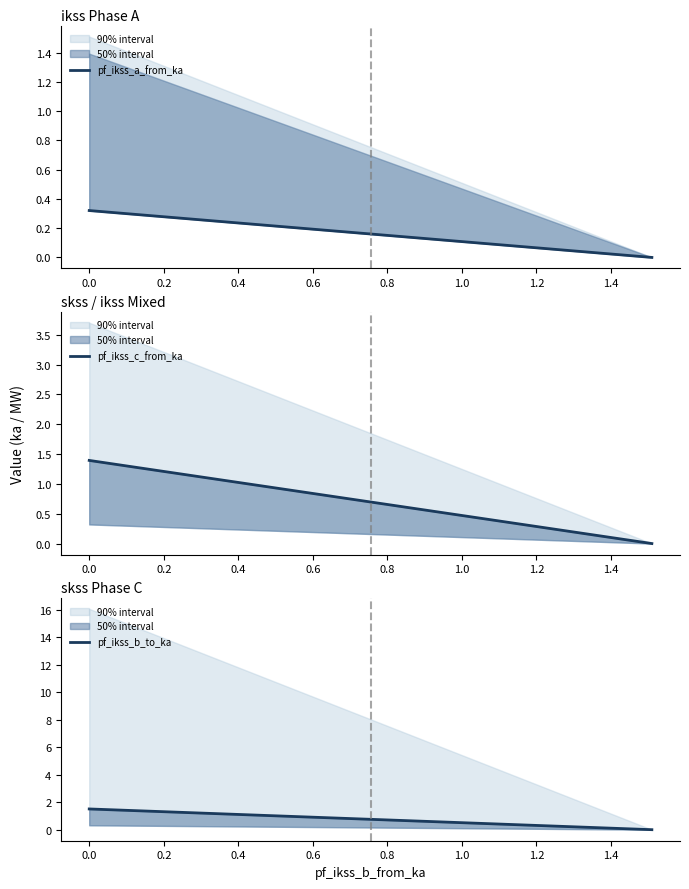

True or false: pf_ikss_a_from_ka has more than 2 interior local peaks.

False